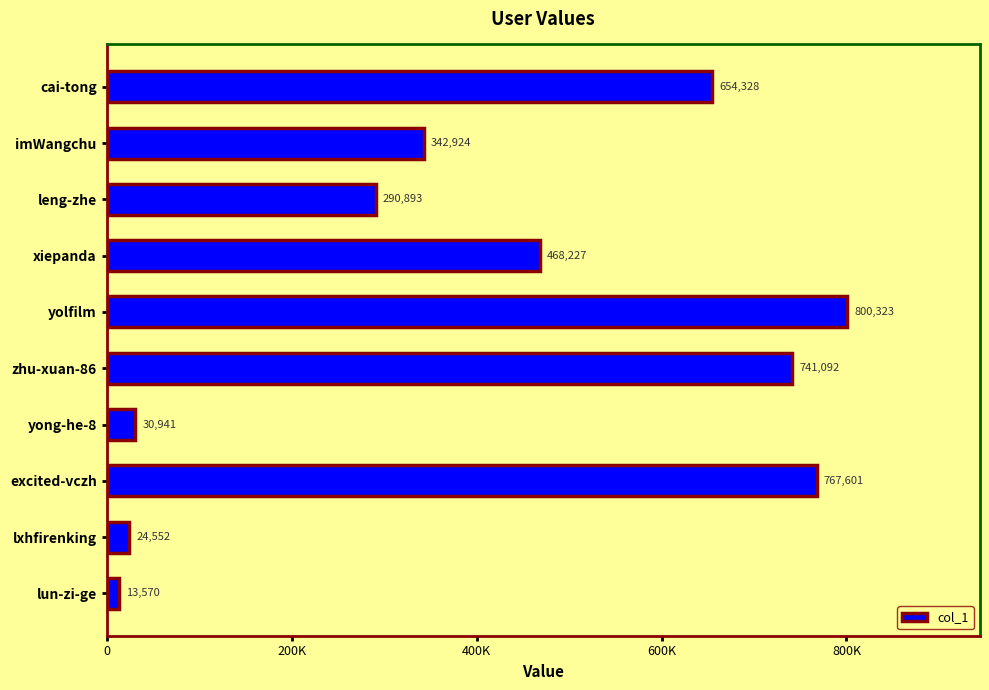

What is the difference between the maximum and minimum values?

786753